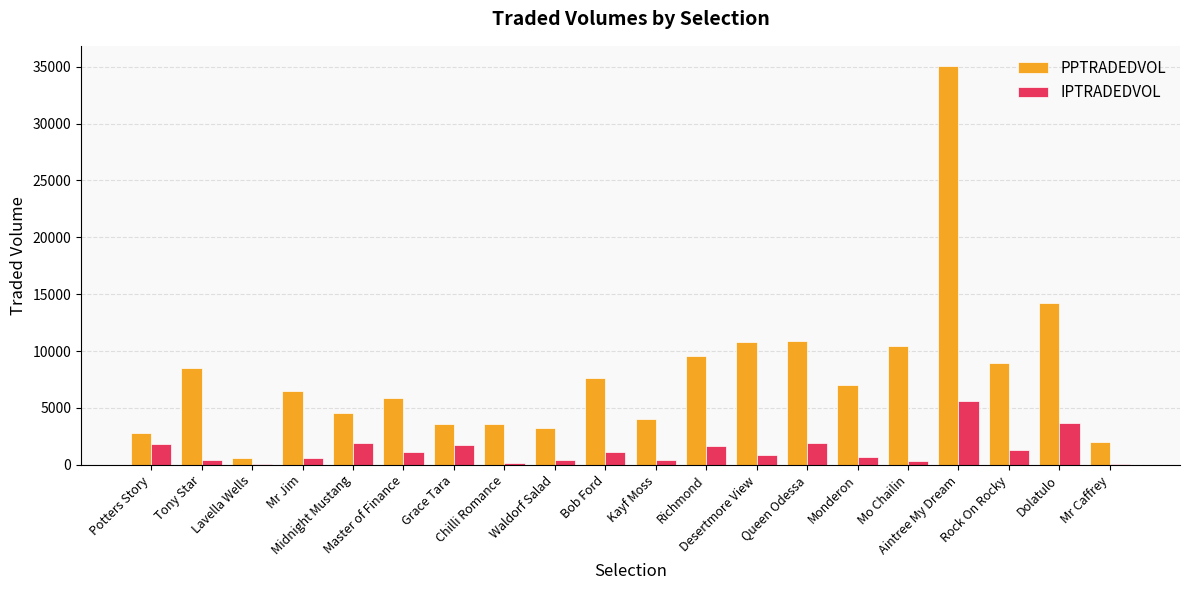

What is the sum of all IPTRADEDVOL values?

25714.9